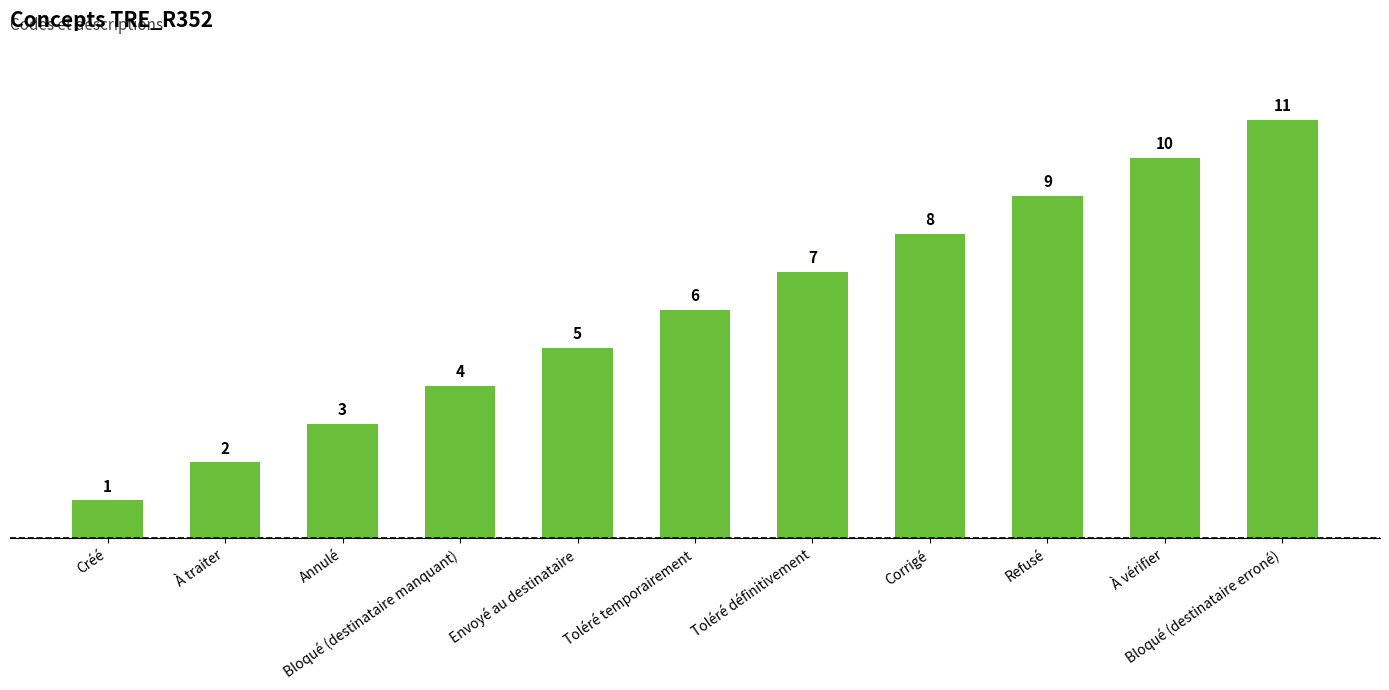

What is the label of the 1st bar from the right?

Bloqué (destinataire erroné)